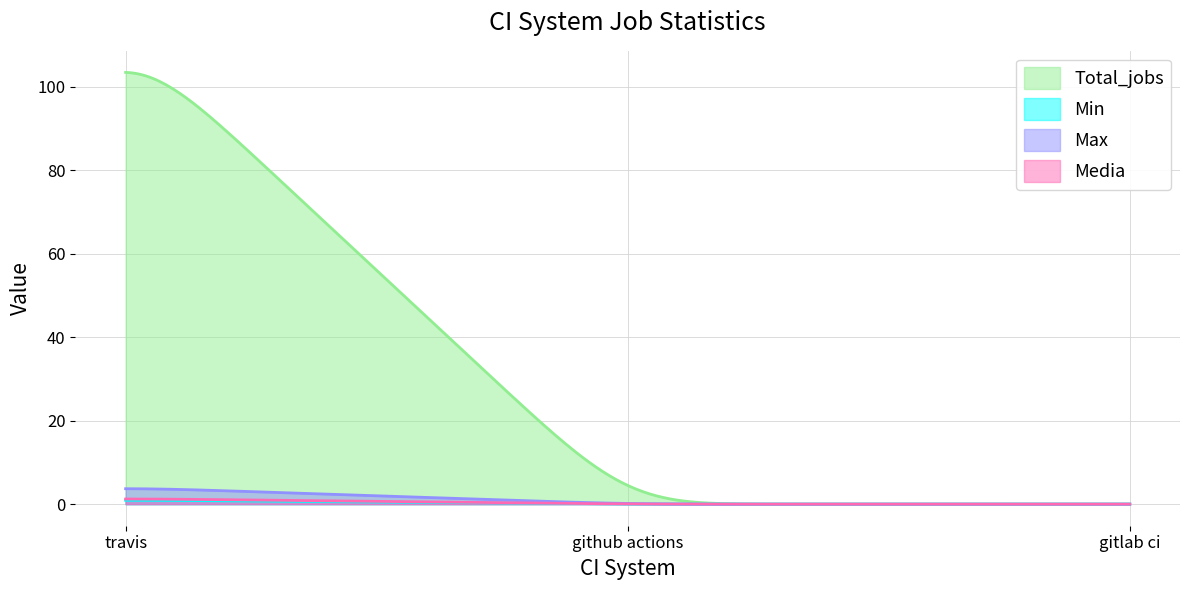

The Max series shows 0.0 at gitlab ci. True or false?

True